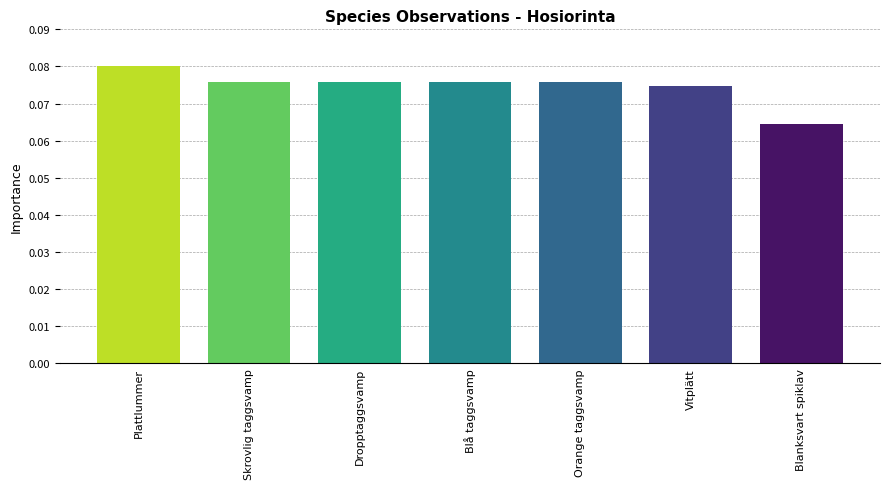

What position from the right is Vitplätt?

2